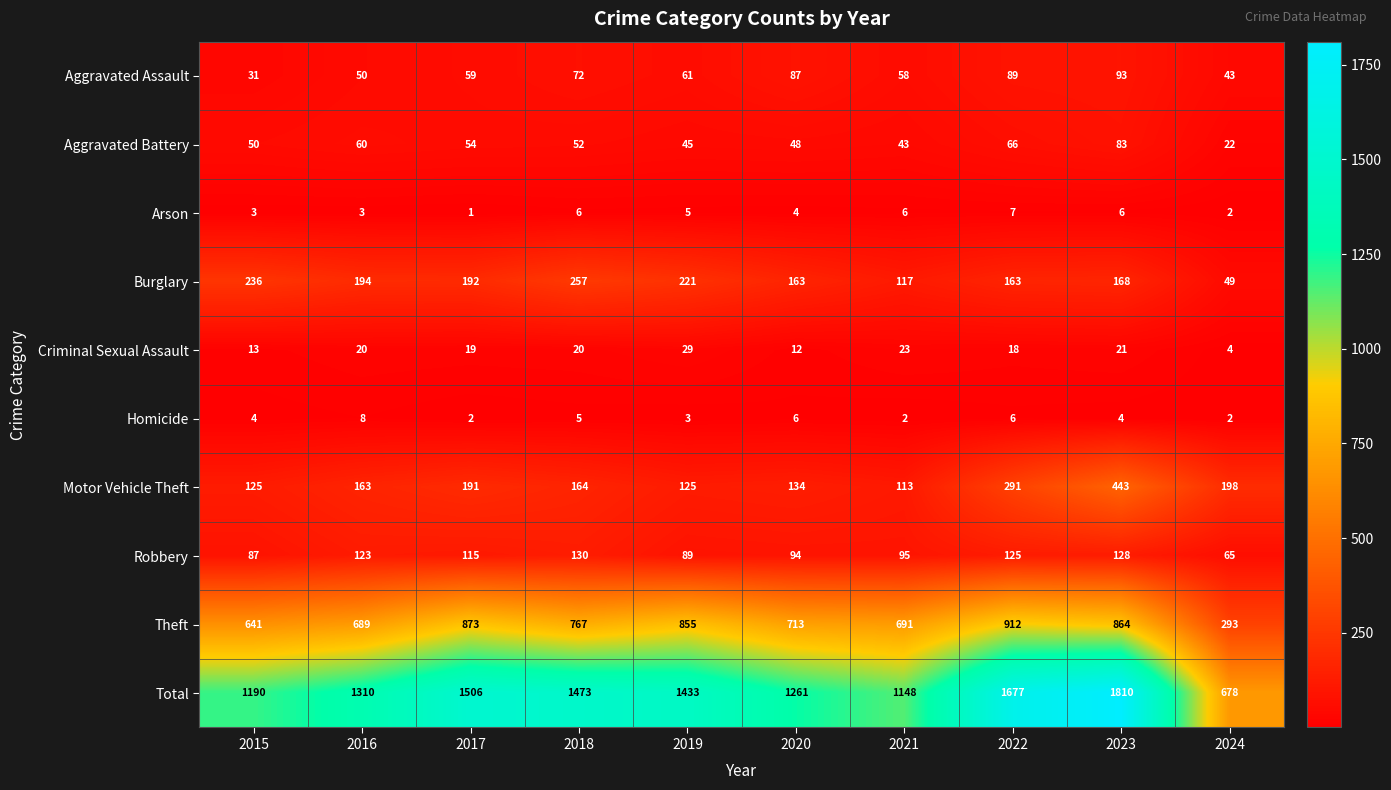

True or false: Aggravated Battery has a value of 20 at 2021.

False